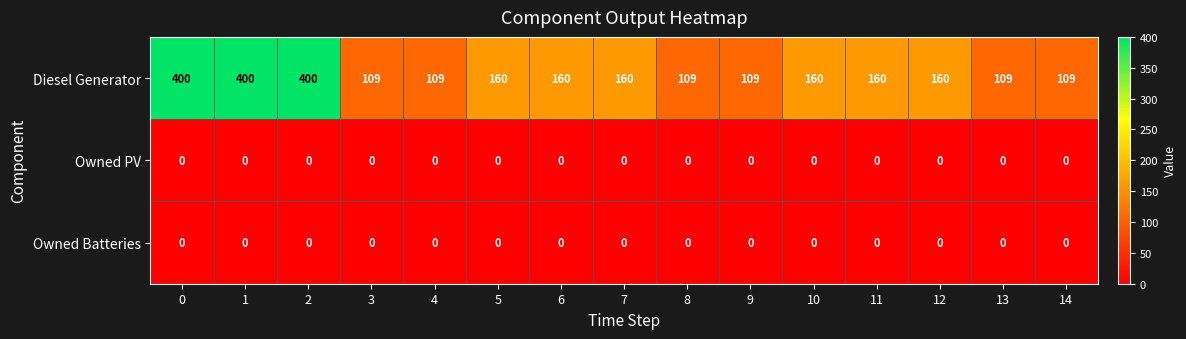

Is it true that Owned Batteries equals 0 at 1?

True